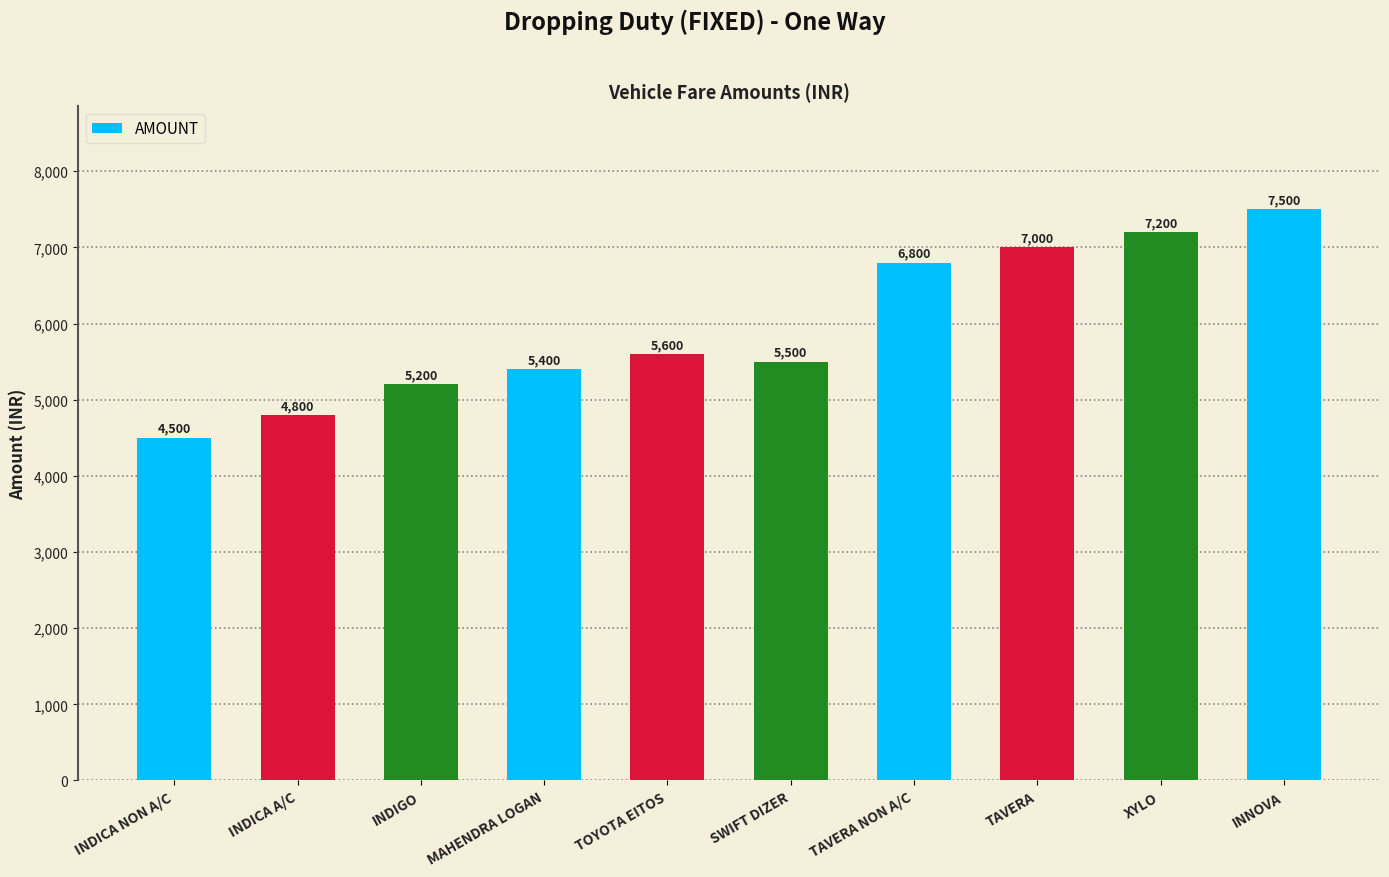

Reading left to right, transcribe all the data shown in this chart.

INDICA NON A/C=4500	INDICA A/C=4800	INDIGO=5200	MAHENDRA LOGAN=5400	TOYOTA EITOS=5600	SWIFT DIZER=5500	TAVERA NON A/C=6800	TAVERA=7000	XYLO=7200	INNOVA=7500